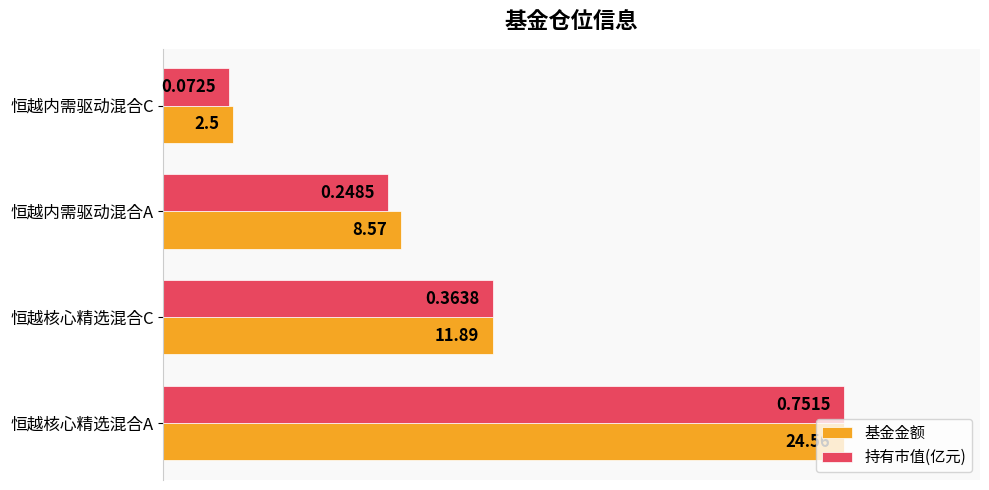

What are all the series names shown in the legend?

基金金额, 持有市值(亿元)